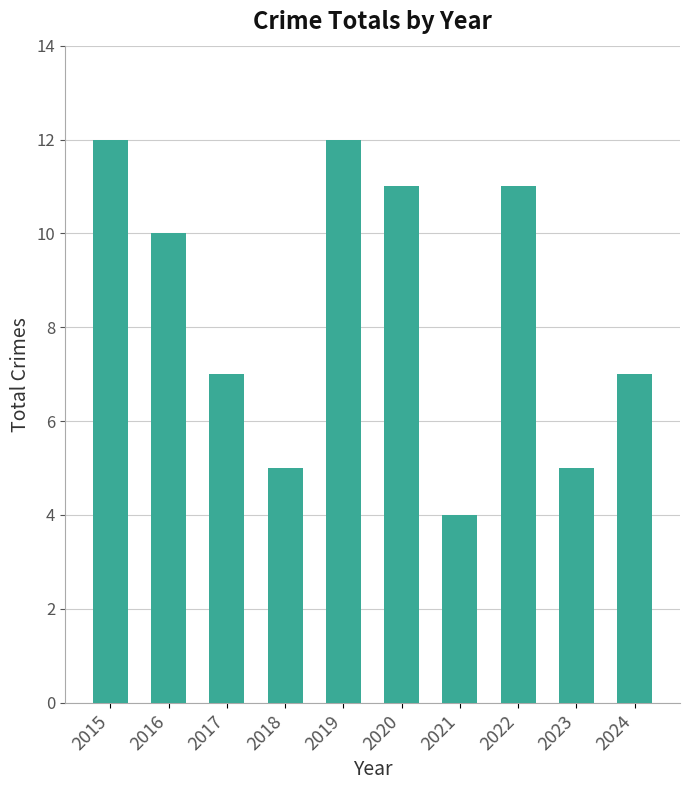

At which label does the data first exceed 10?

2015